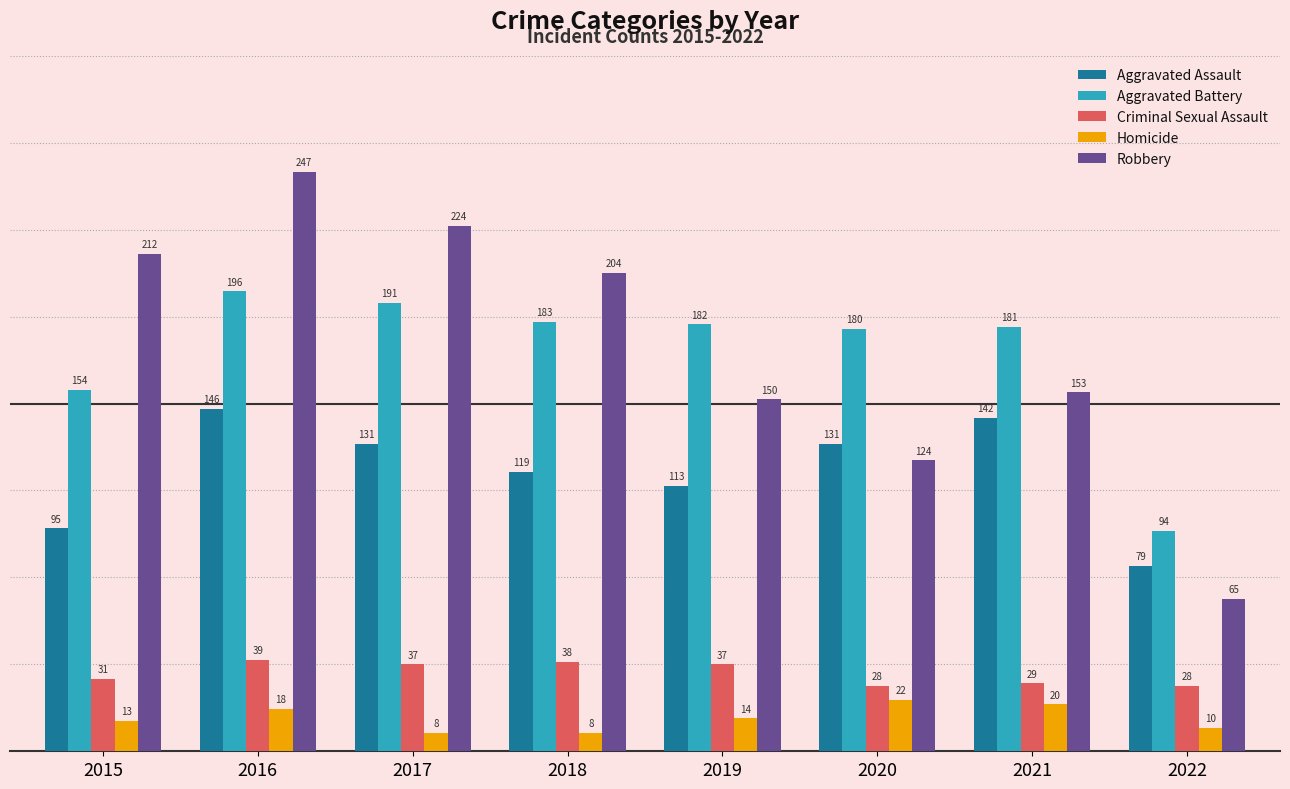

What is the approximate value of Aggravated Battery at 2021?

181